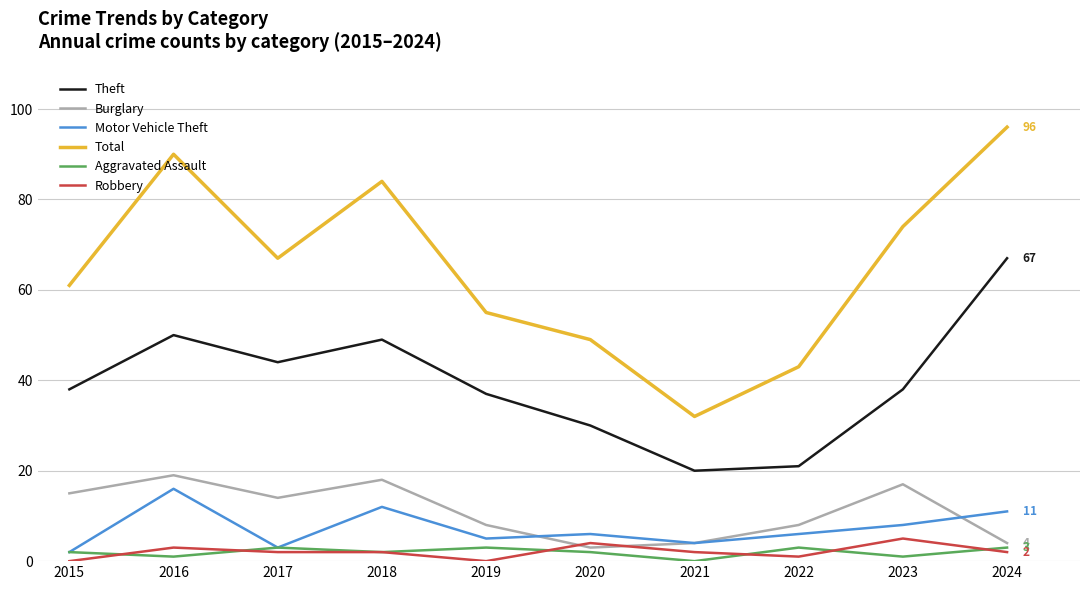

True or false: Robbery has a value of 0 at 2019.

True